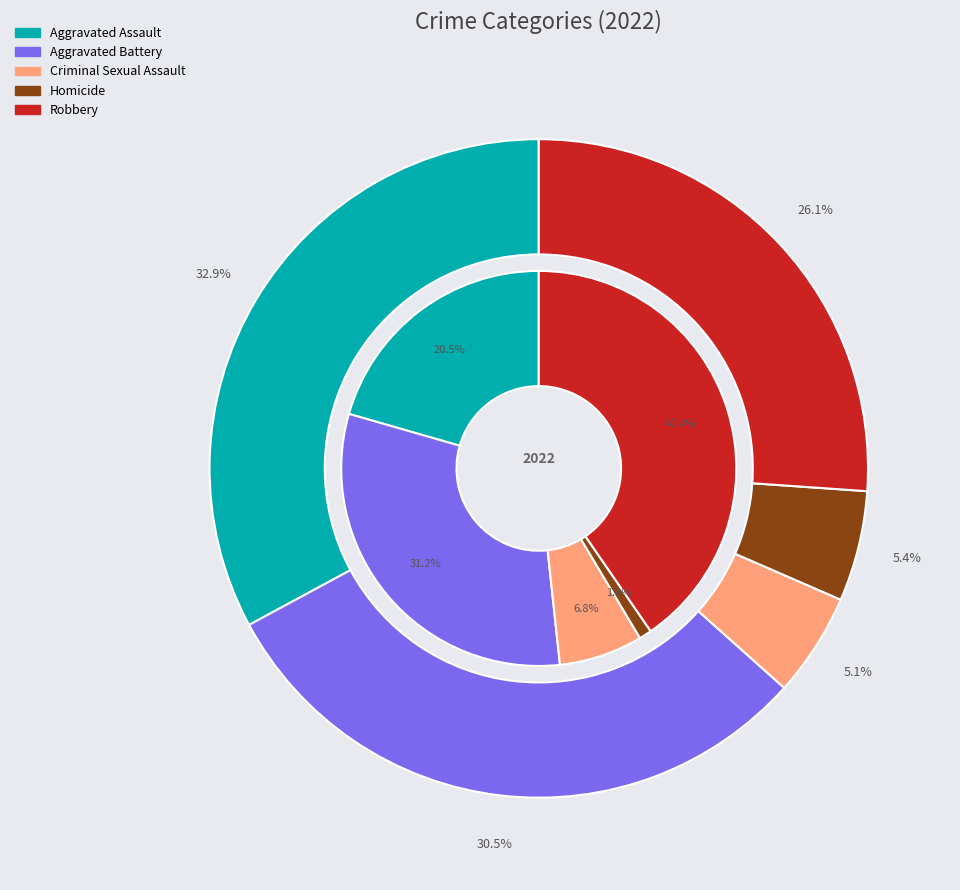

What is the change in value from Aggravated Battery to Homicide?

-74